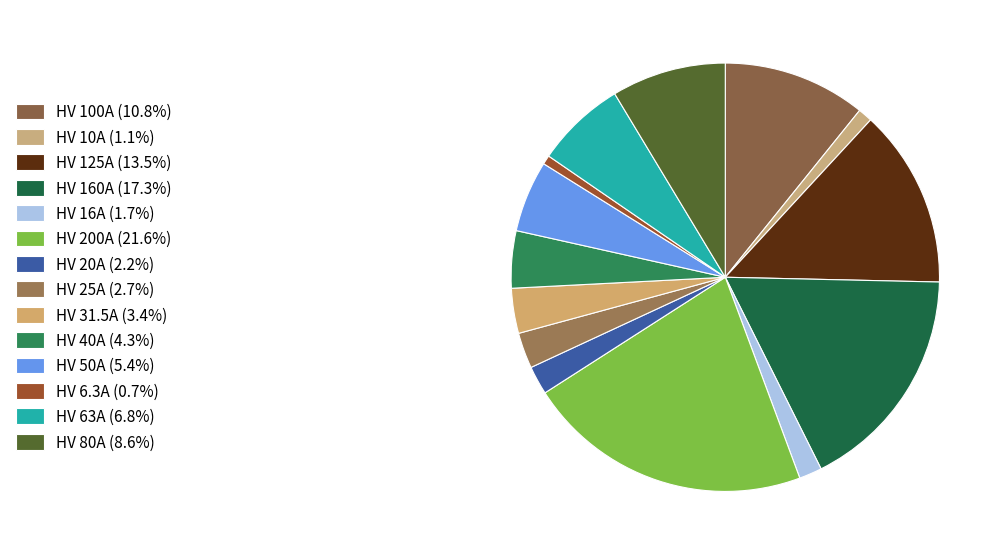

What is the change in value from HV 200A to HV 25A?

-175.0